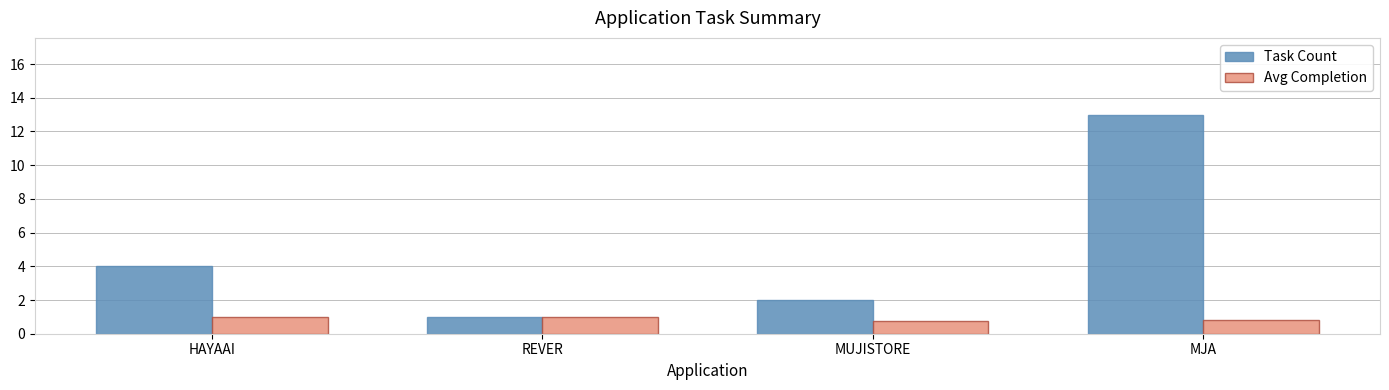

Reading right to left, extract all data points from this chart.

Task Count: 13.0	2.0	1.0	4.0
Avg Completion: 0.8	0.8	1.0	1.0